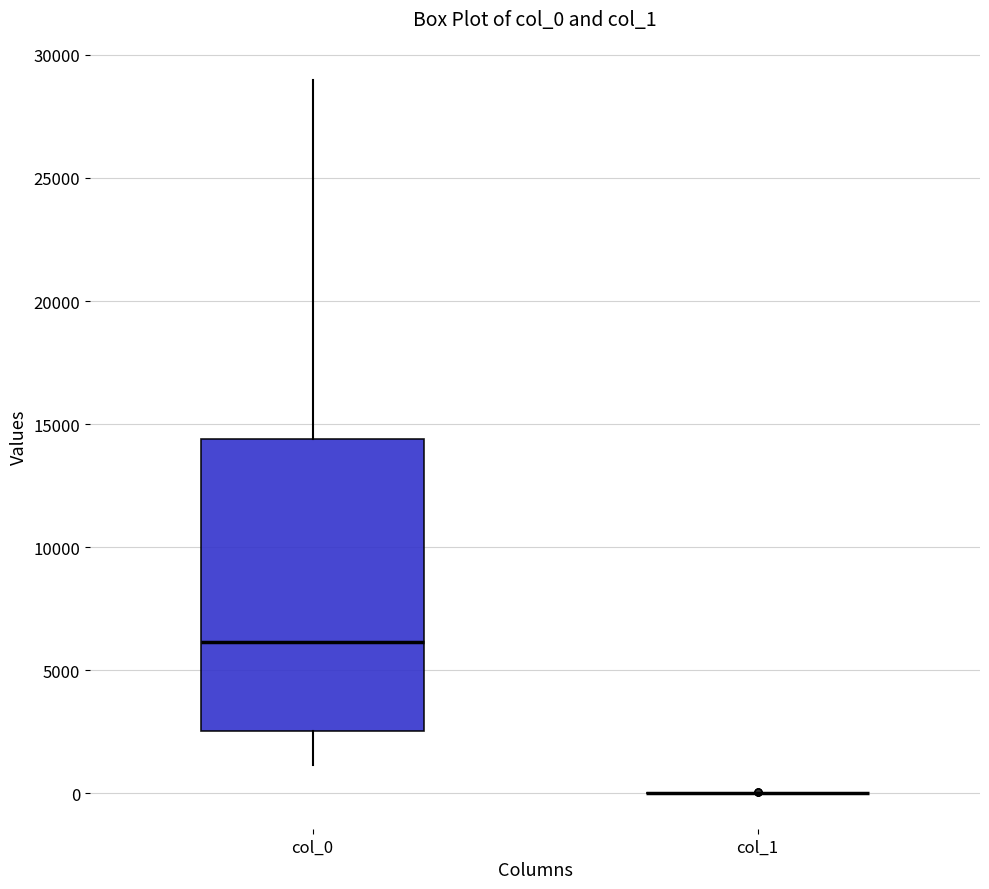

Reading left to right, read every box against the y-axis: the position of its median line, the range the box covers, and the ends of its whiskers. The values are not printed on the chart, so give them approximately, as read against the axis.

col_0: median 6000, box 2500 to 14500, whiskers 1000 to 29000
col_1: box collapsed to a line at 0, whiskers 0 to 0